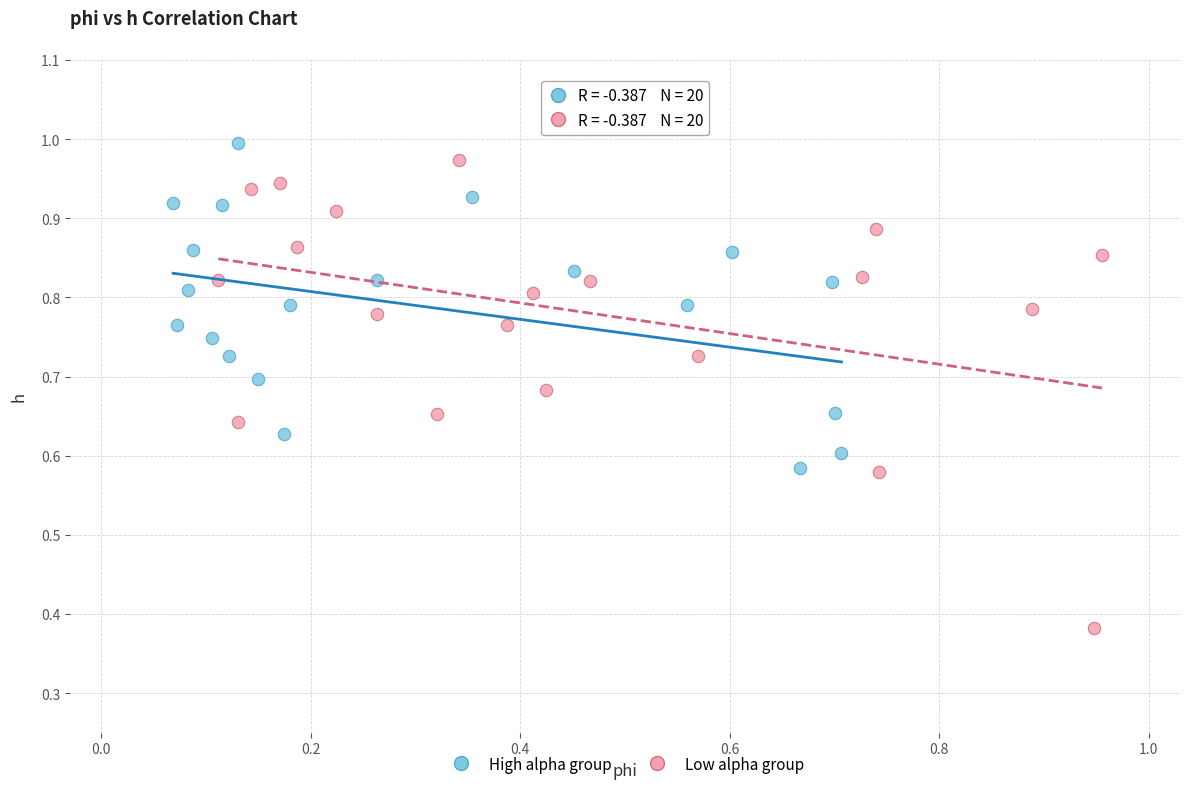

Which series contains the lowest Y value?

Low alpha group